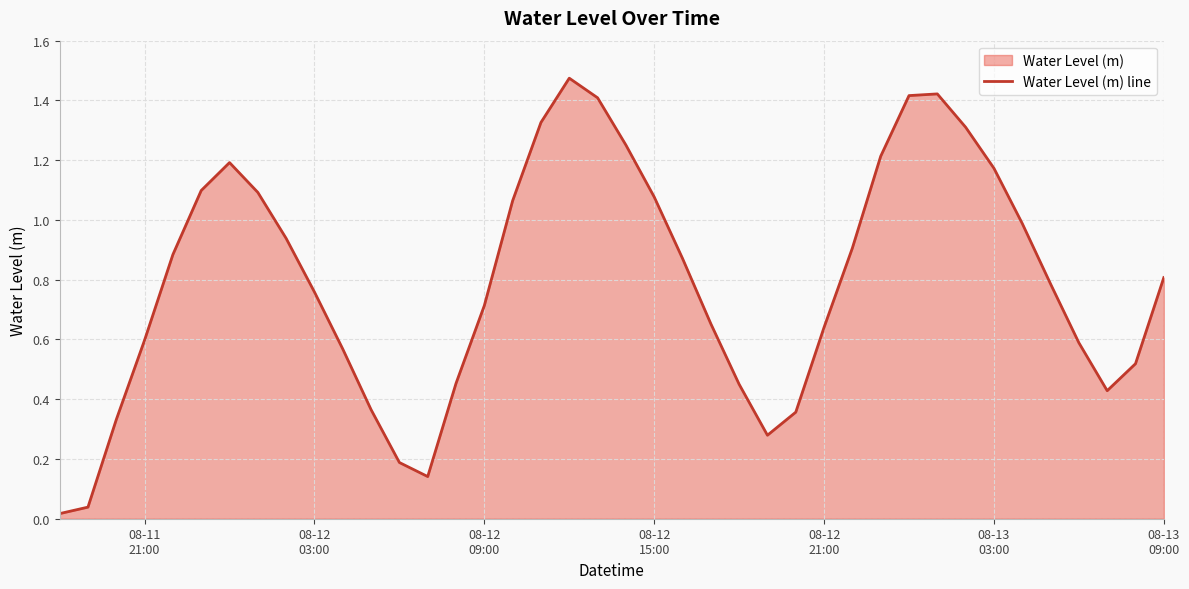

What is the average value?

0.8